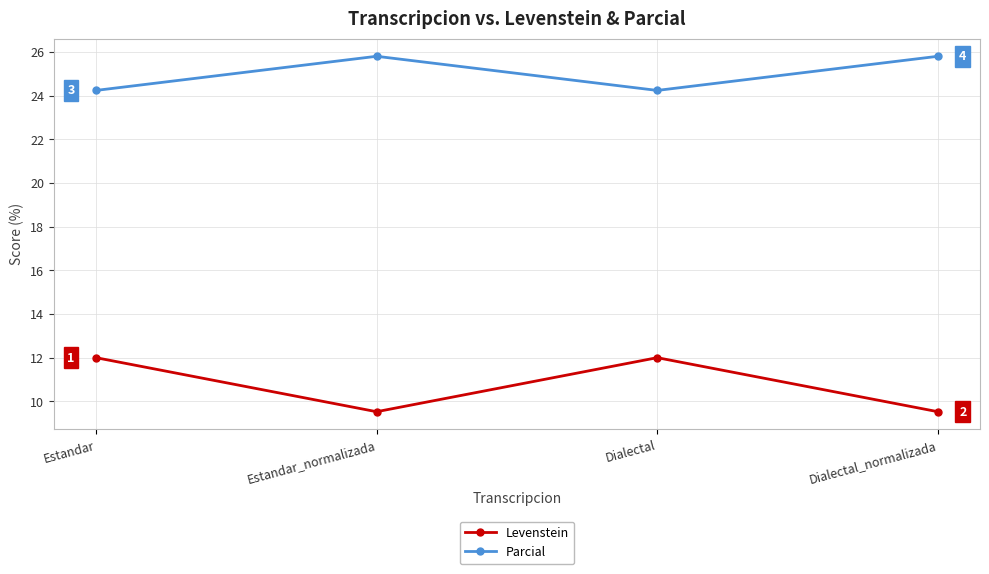

True or false: Levenstein and Parcial intersect in this chart.

False